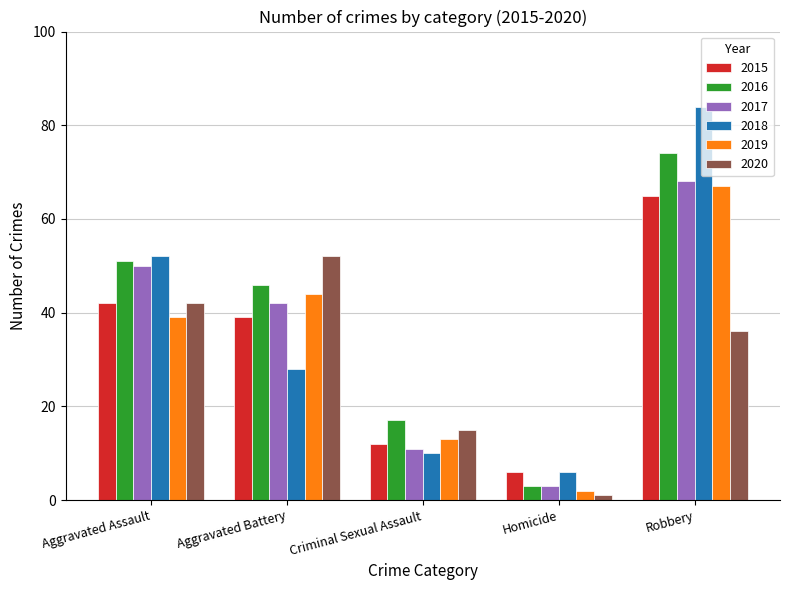

How many groups of bars are there?

5